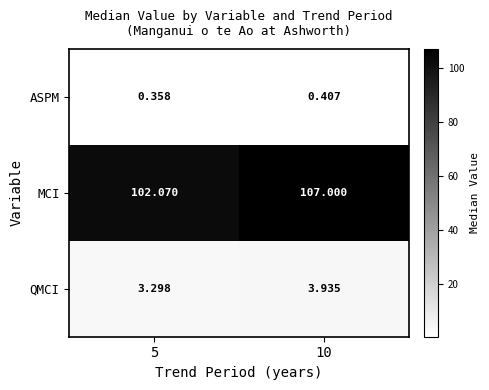

What is the total value across all series at 10?

111.3